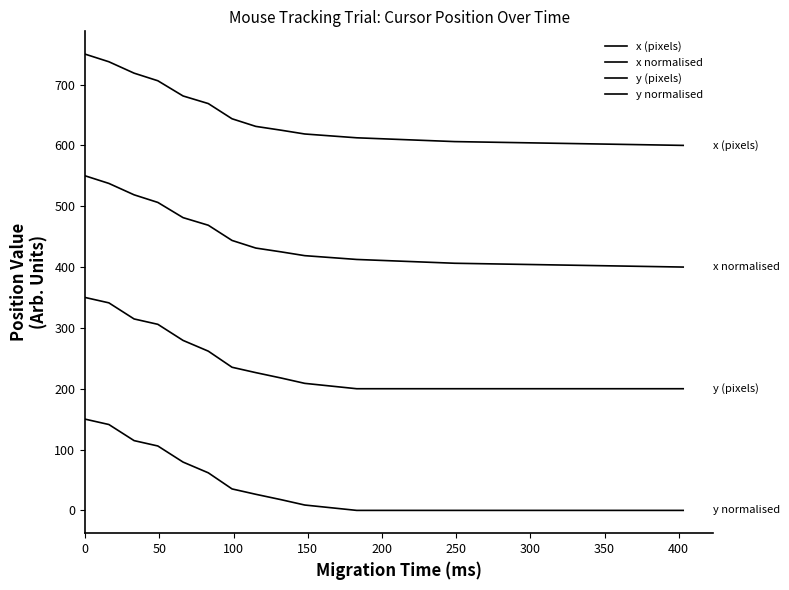

Does the chart display data point markers on the line(s)?

No